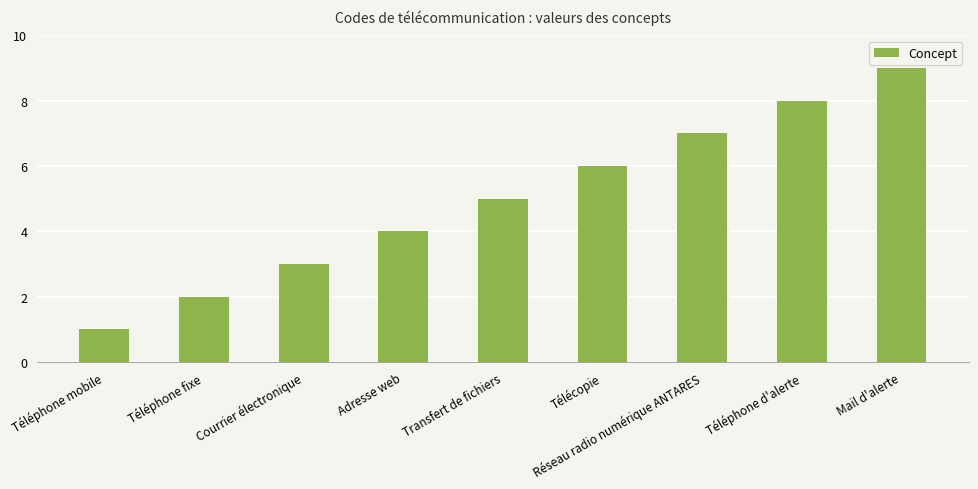

How many bars are there in total?

9